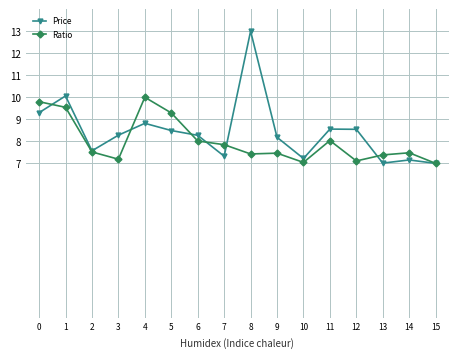

How many interior local valleys does the Price series have?

4